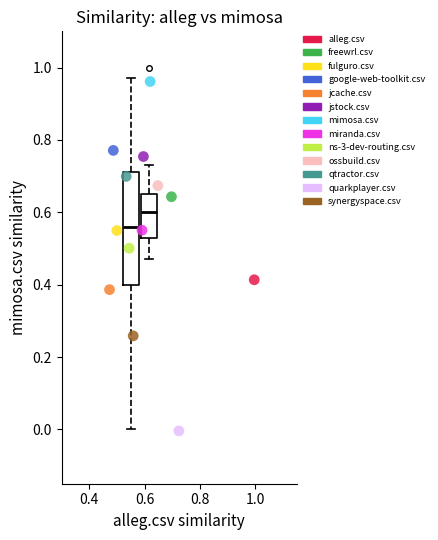

Which series reaches the minimum Y coordinate?

quarkplayer.csv